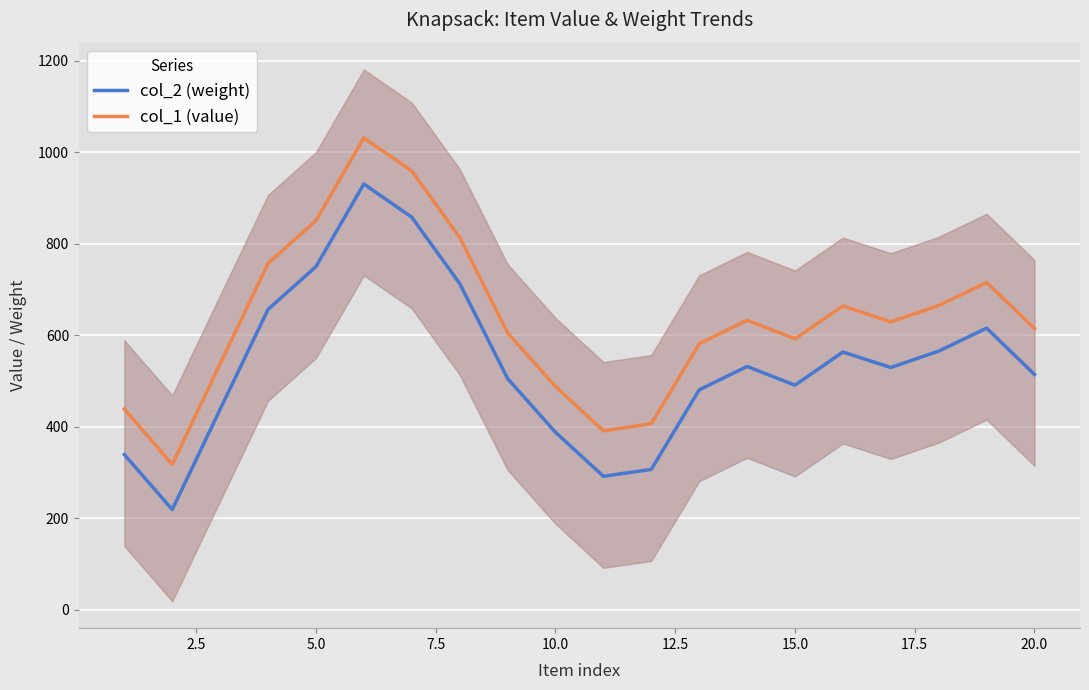

What is the highest value of the col_1 (value) series?

1031.8